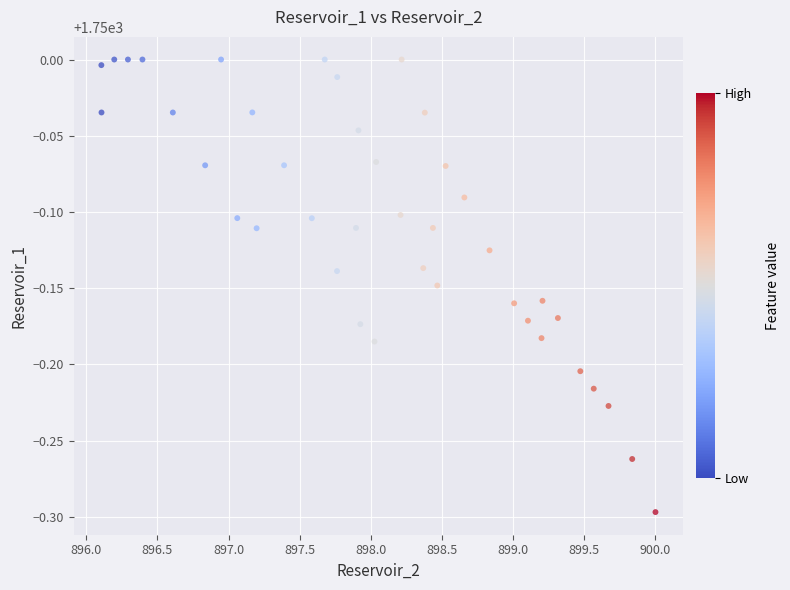

What is the range of Y values (max minus min)?

0.3